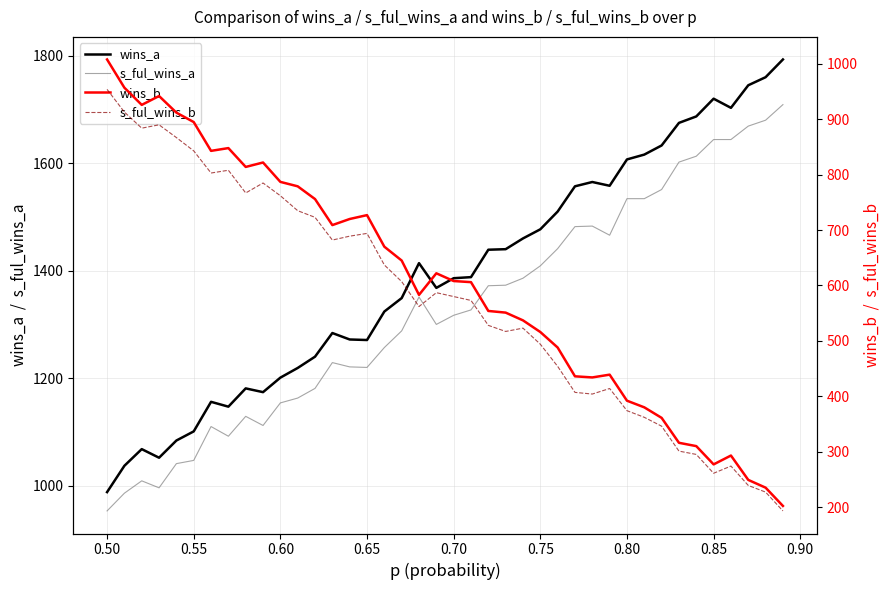

How many data points in wins_a are less than 1388?

20